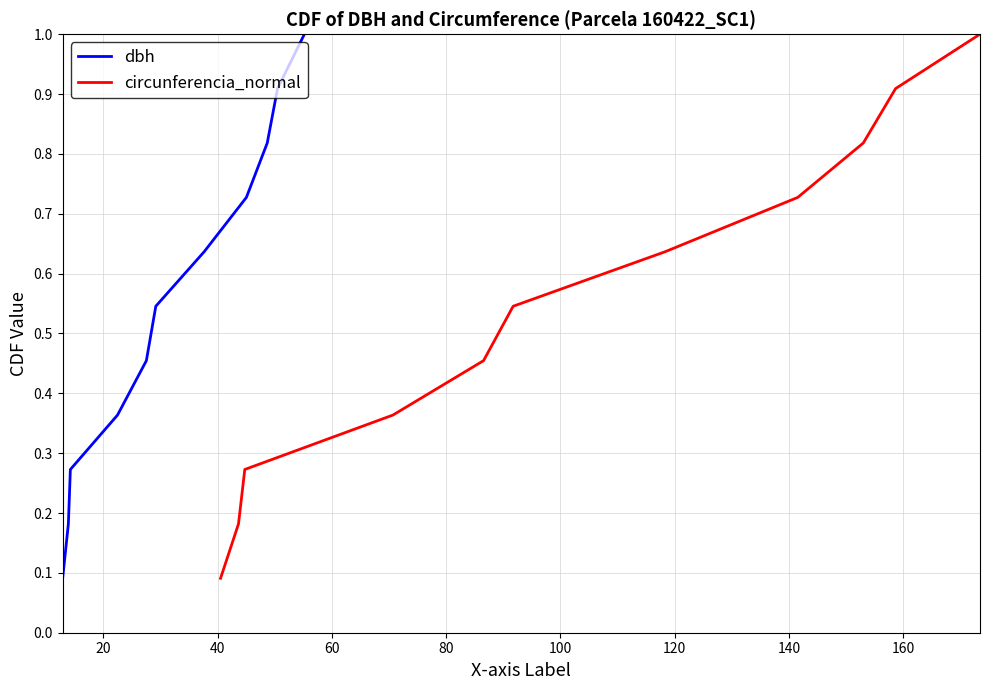

What is the value of the circunferencia_normal point at the 3rd from the left?

0.3